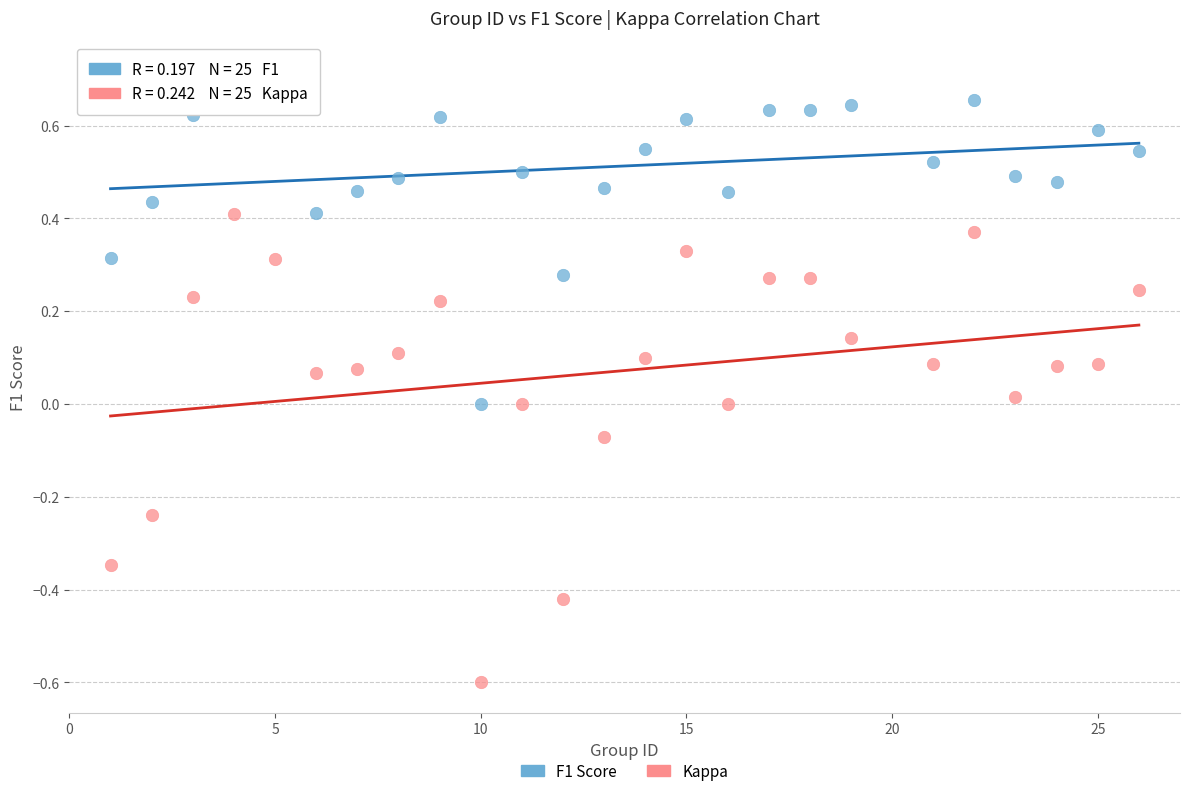

What are all the series names shown in the legend?

F1 Score, Kappa